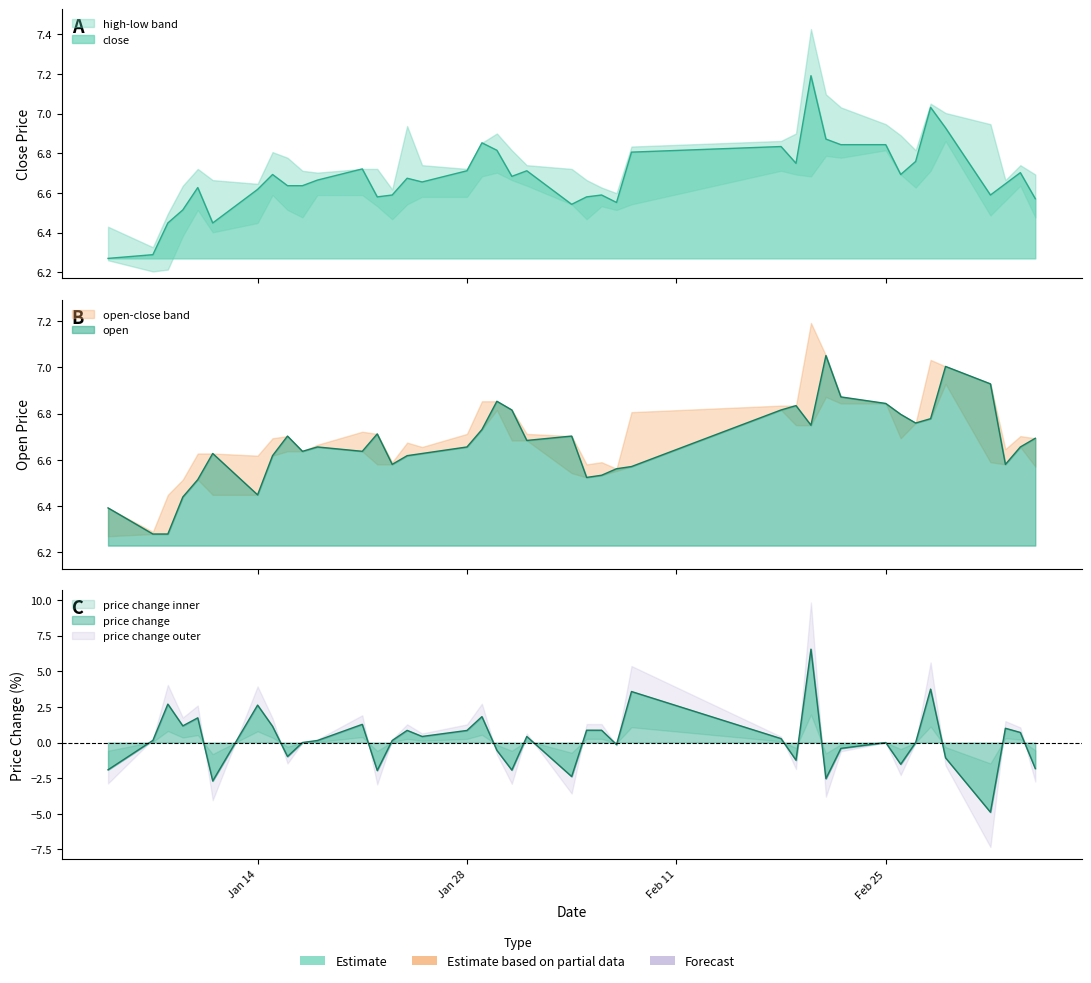

Where do close and open first cross each other?

close and high